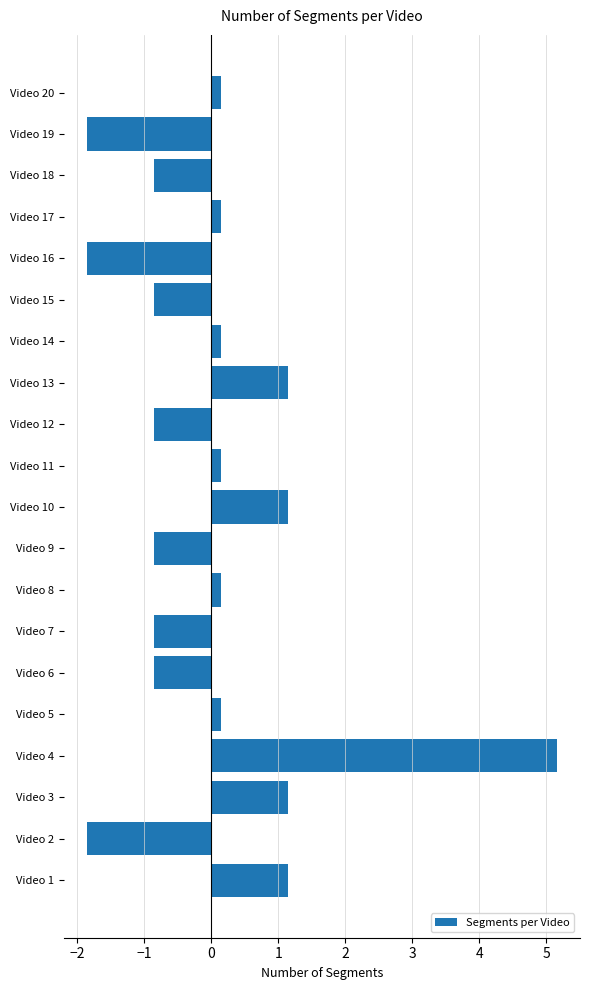

The chart shows a value of -1.4 at Video 12. True or false?

False